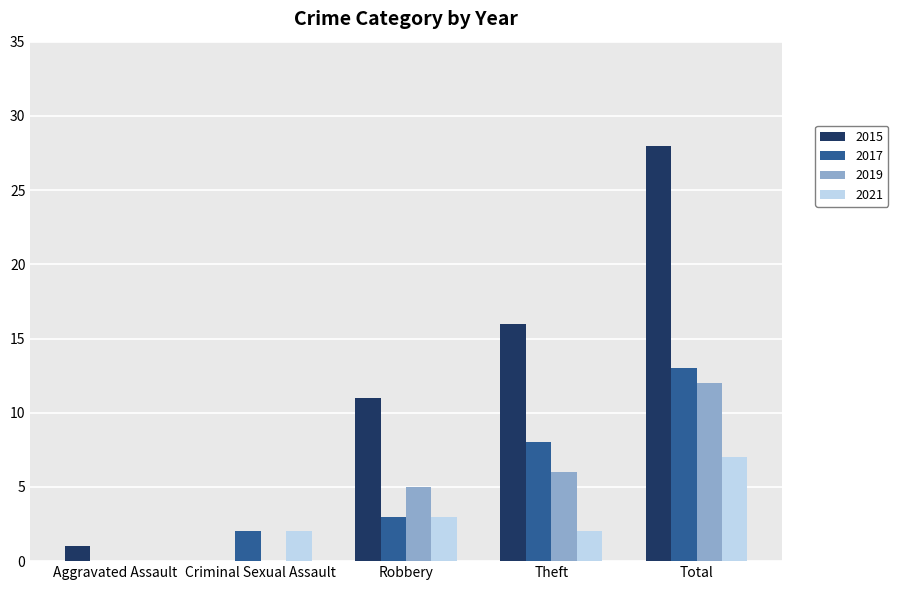

What is the sum of all 2019 values?

23